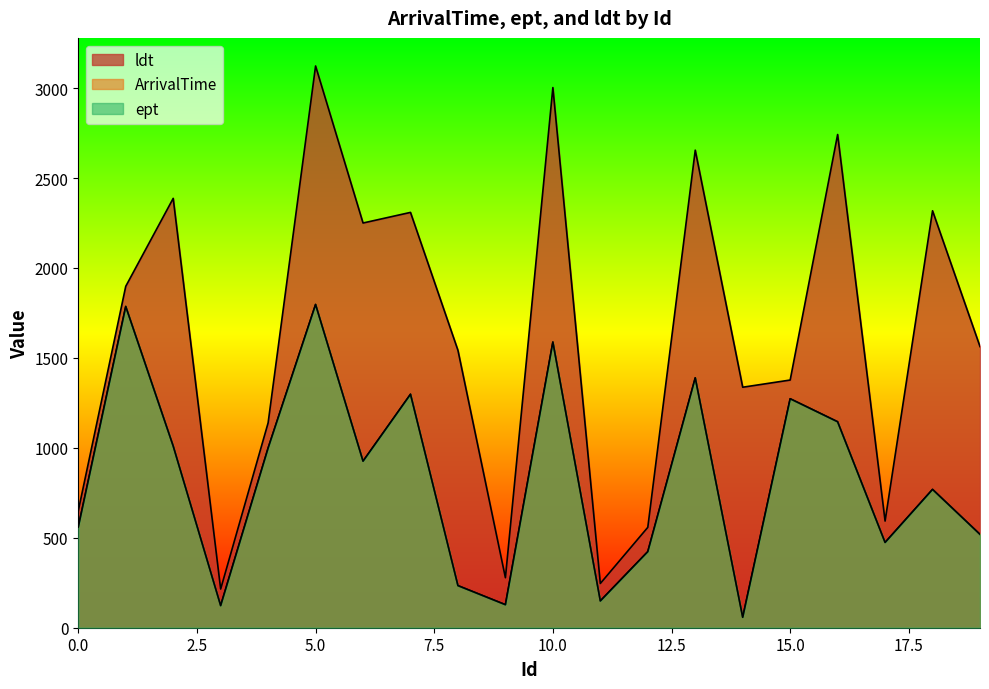

Rank the series by their maximum value, from highest to lowest.

ldt, ArrivalTime, ept